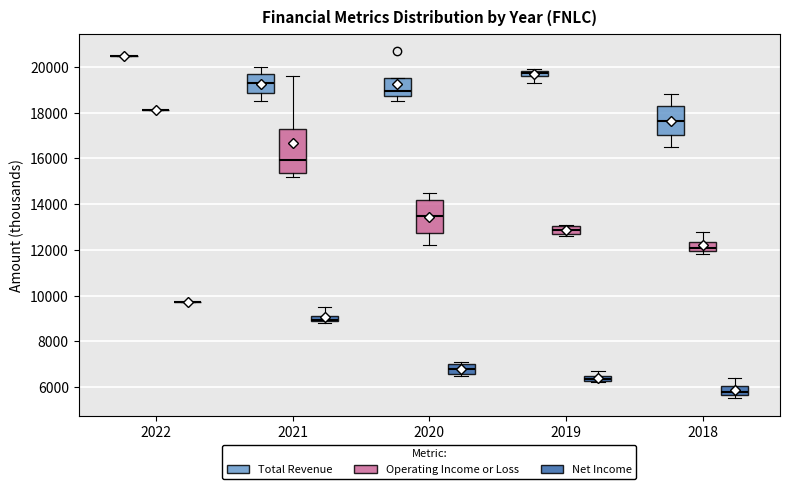

Where does the median line of the box for 2018 (Net Income) sit on the y-axis? The values are not printed on the chart, so give them approximately, as read against the axis.

5800